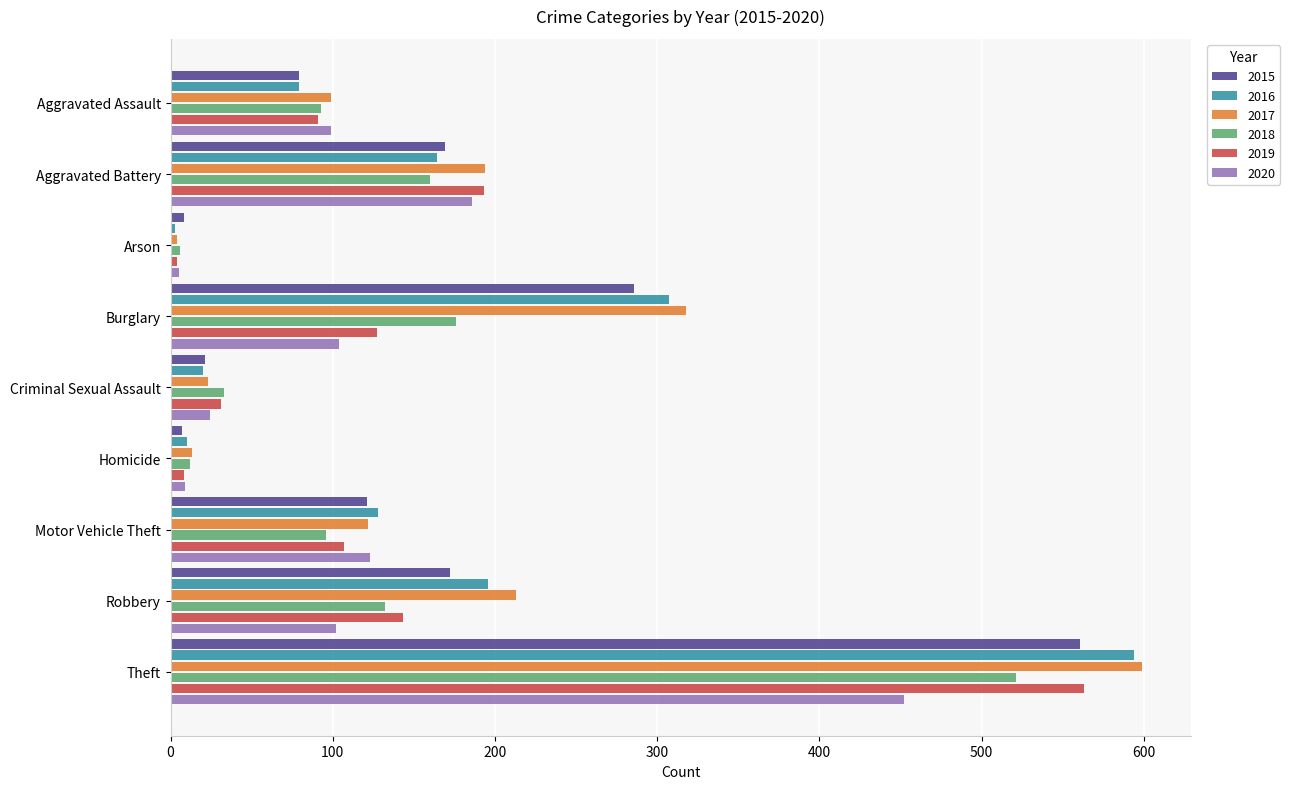

At which label is 2016 closest to 298?

Burglary